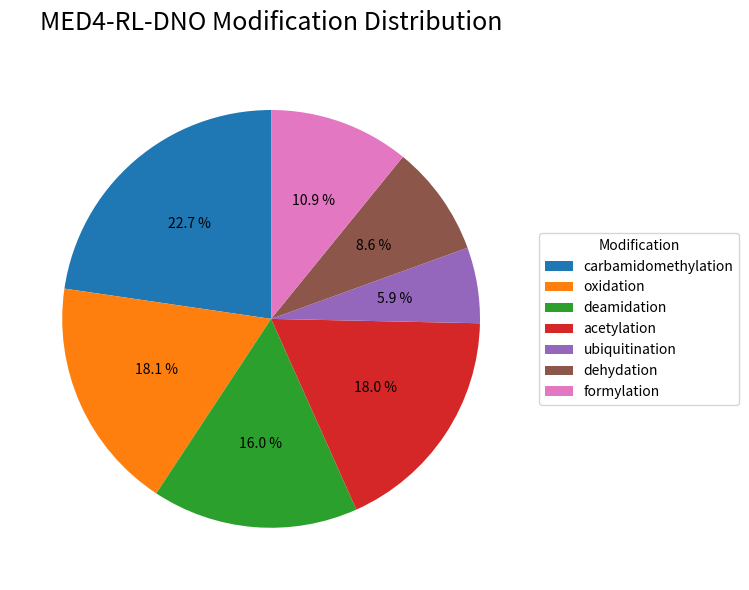

Do oxidation and carbamidomethylation together represent more than half of the pie?

No